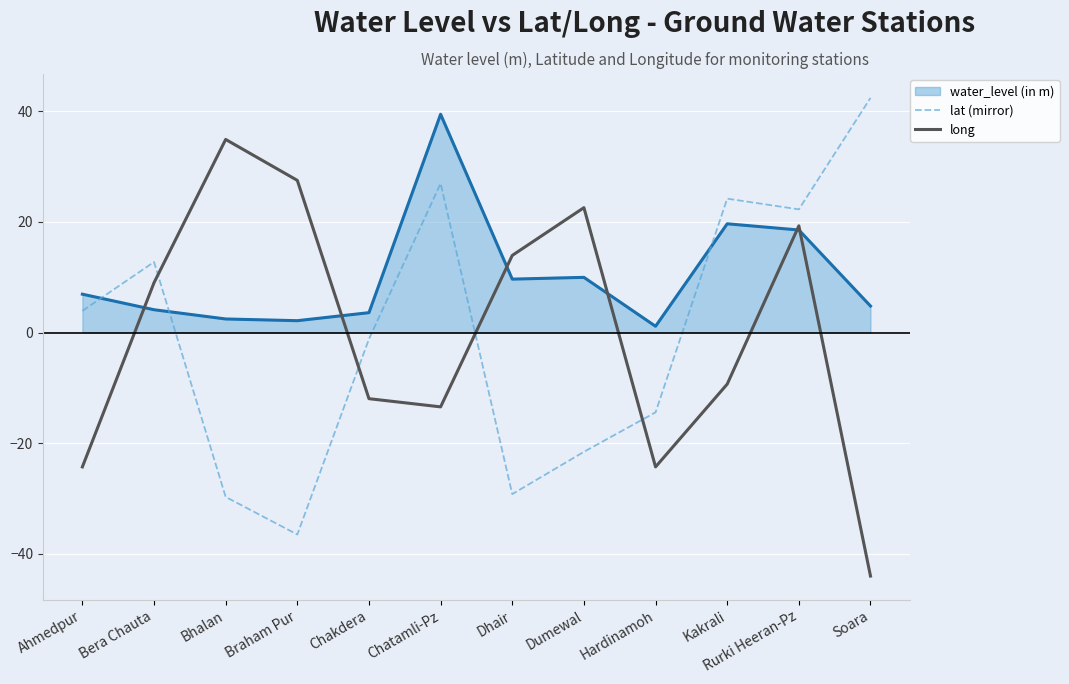

At Soara, list the series in order from smallest to largest.

long, water_level (in m), lat (mirror)